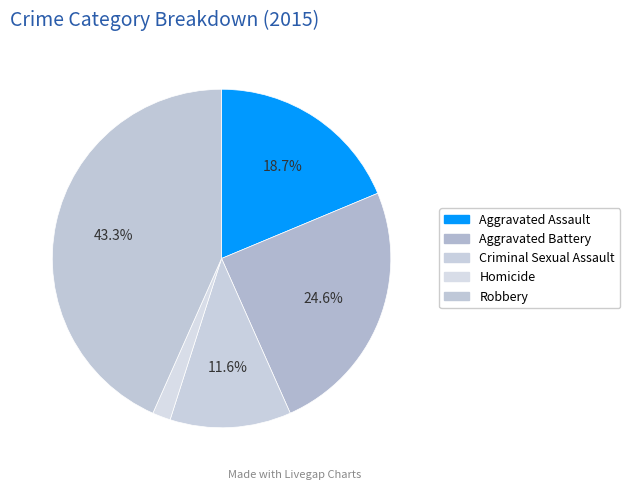

To the nearest percent, what is the average slice percentage?

20%